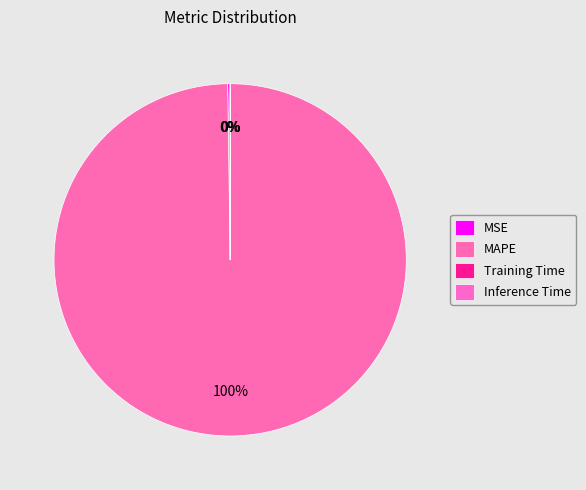

Which category accounts for the majority?

MAPE